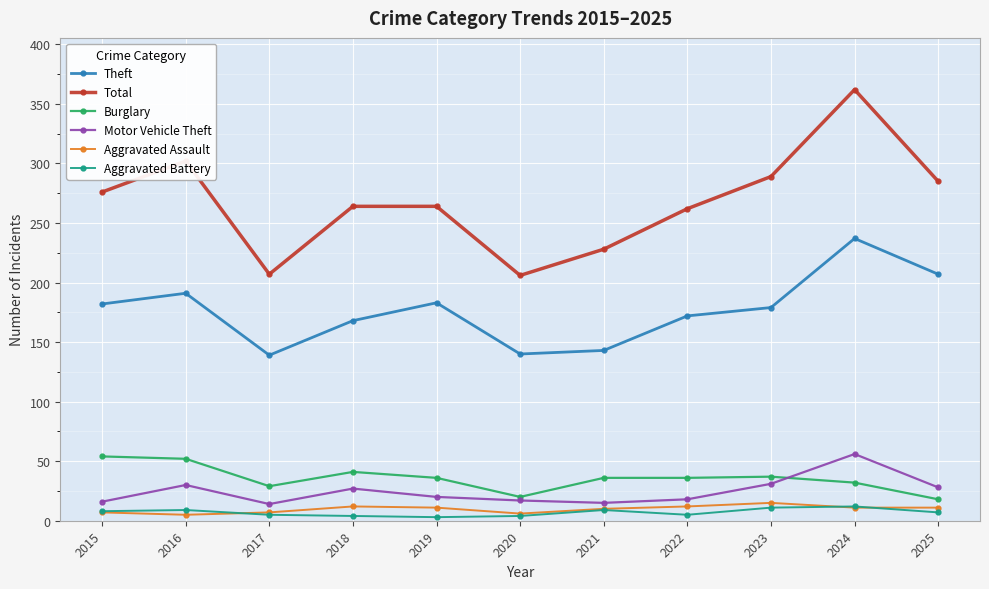

True or false: Aggravated Battery and Motor Vehicle Theft cross at least once.

False